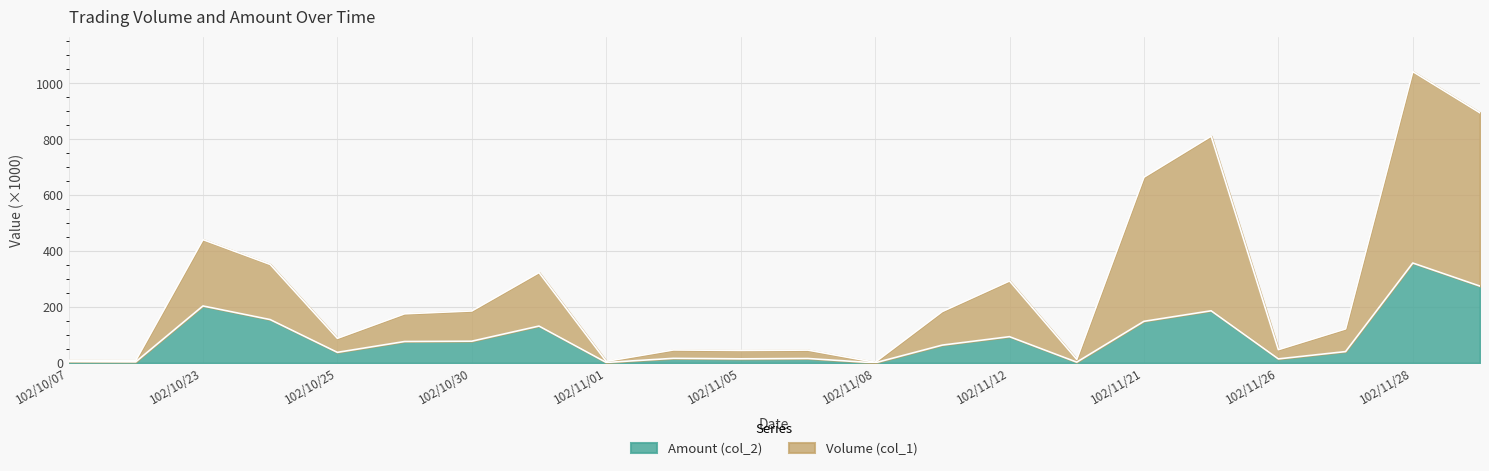

What is the sum of all Amount (col_2) values?

1936.9